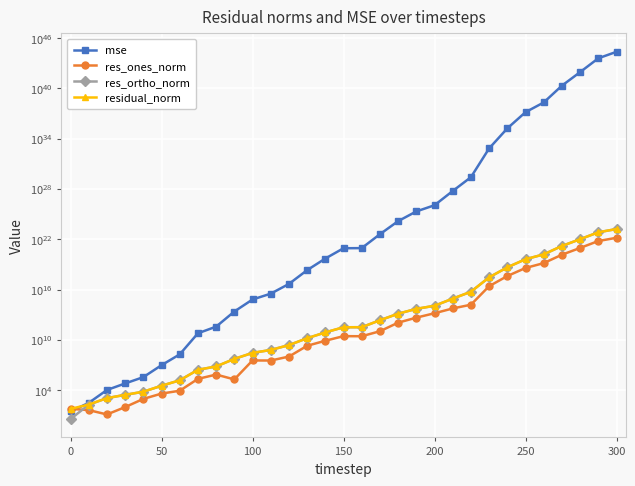

True or false: residual_norm has more than 1 interior local peaks.

False